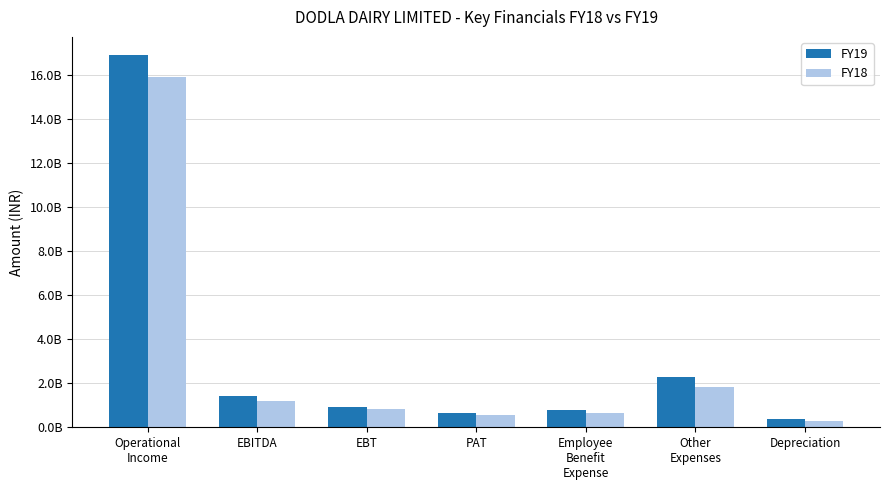

Which label corresponds to the largest value in the chart?

Operational
Income